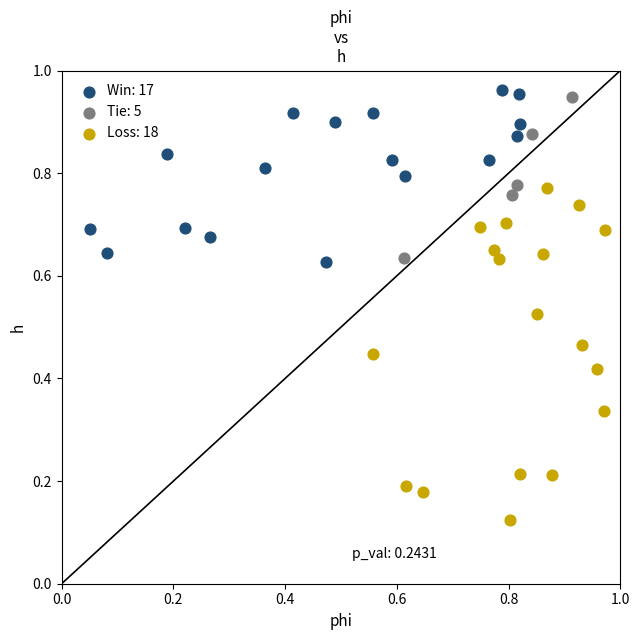

Which series reaches the maximum Y coordinate?

Win: 17